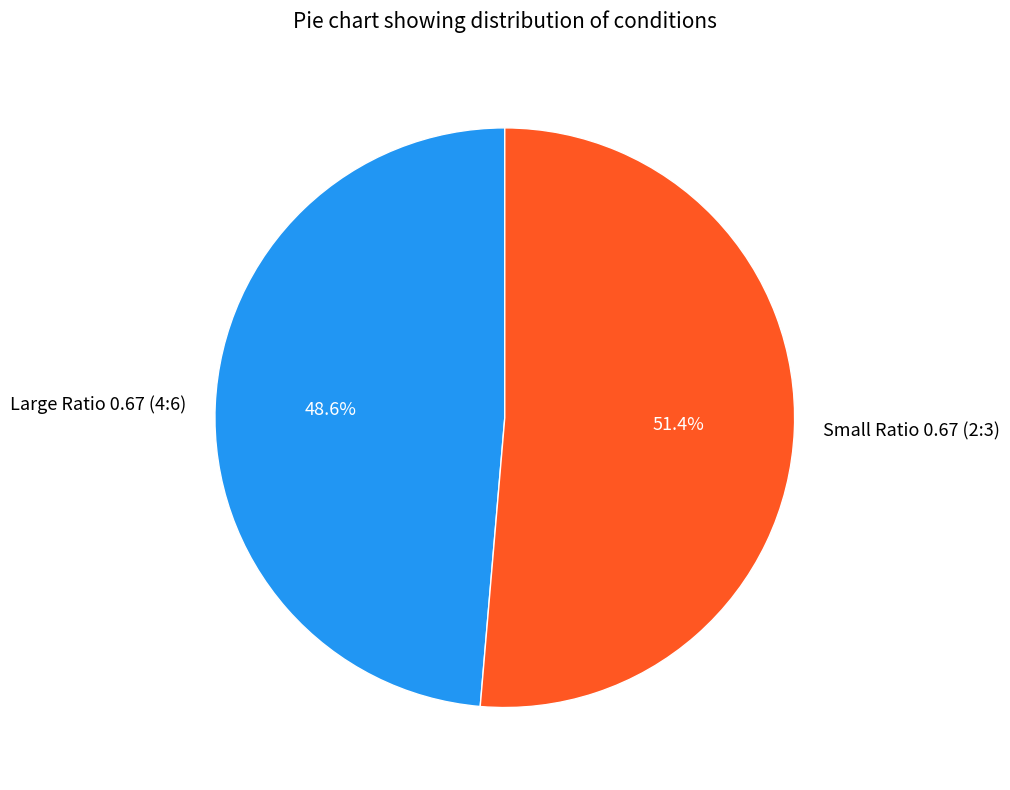

What percentage is the Large Ratio 0.67 (4:6) slice, to the nearest percent?

49%